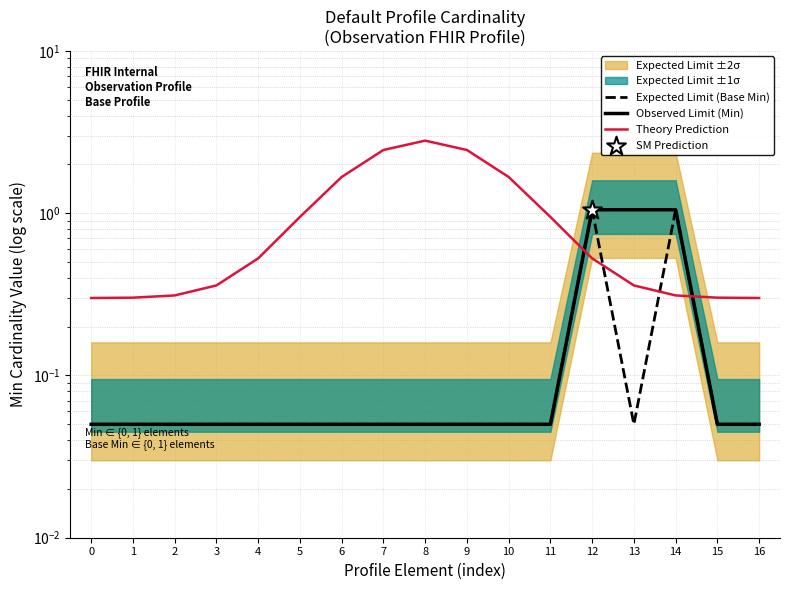

Which series has the widest spread of Y values?

Theory Prediction